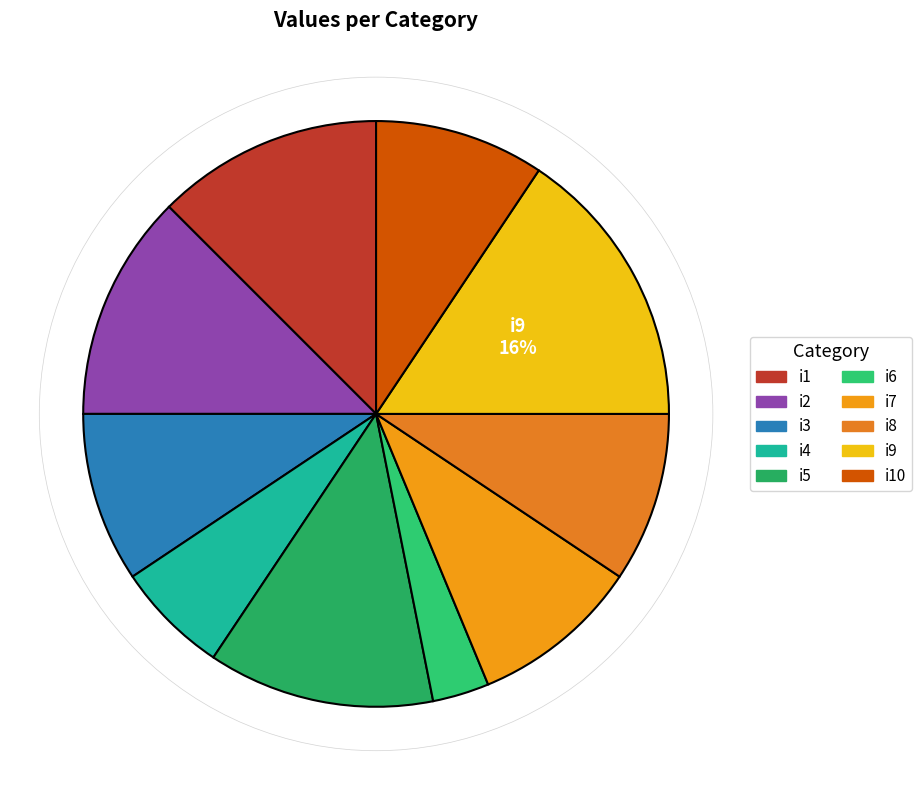

How many segments does this pie chart have?

10